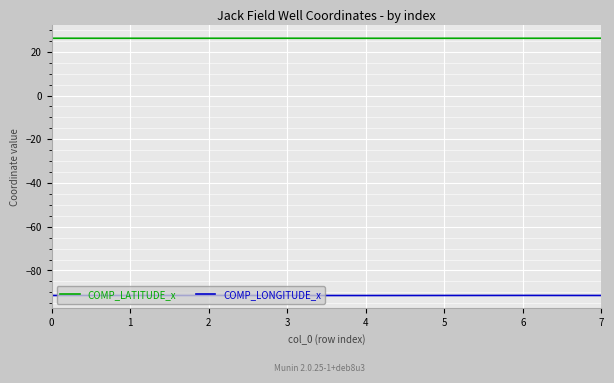

What is the difference between the highest and lowest values at 0?

117.7